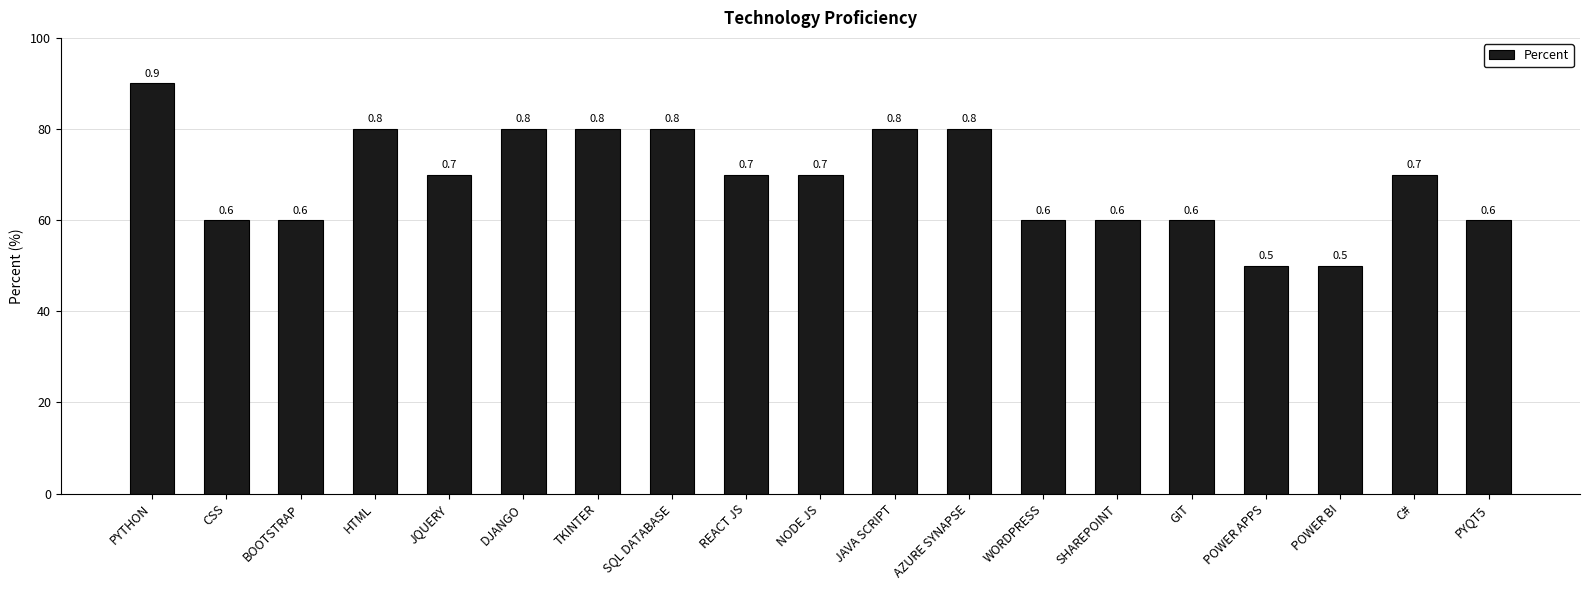

Is it true that the value at PYTHON is 0.9?

True